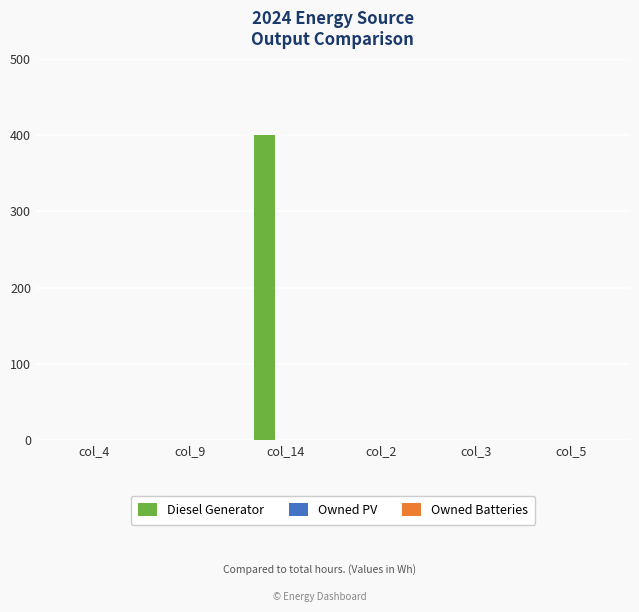

Is it true that the value at col_9 is 0?

True